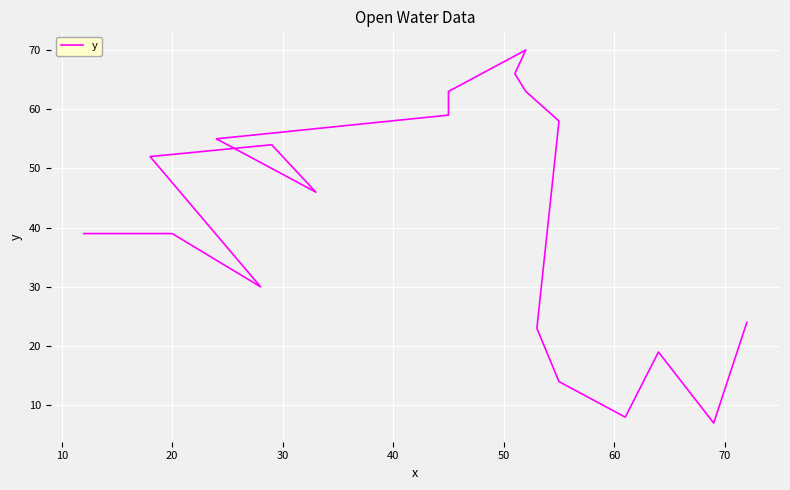

Does the chart display data point markers on the line(s)?

No